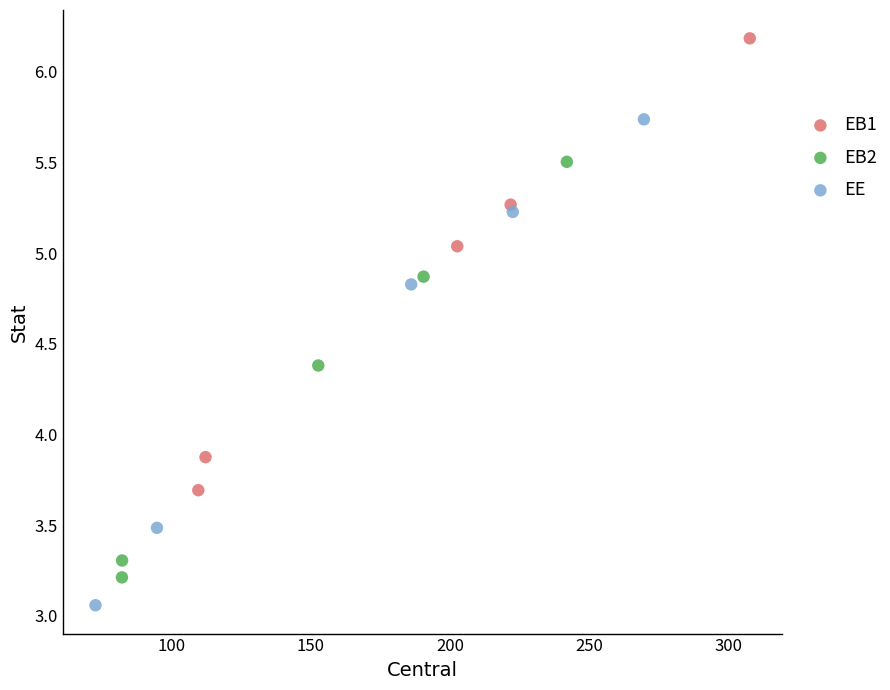

What are all the series names shown in the legend?

EB1, EB2, EE